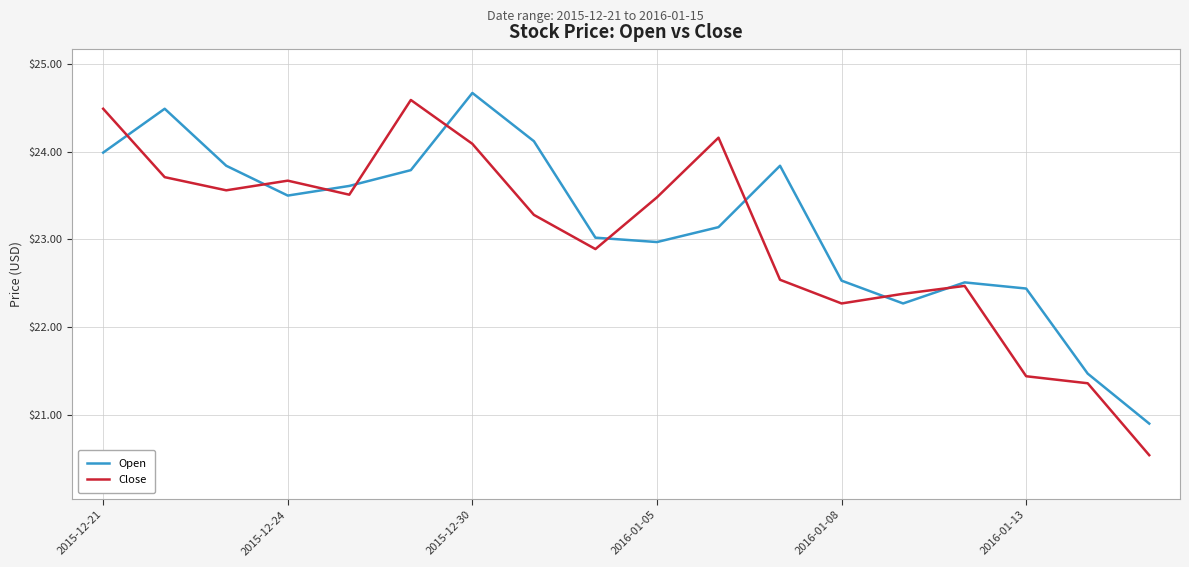

What is the smallest value displayed?

20.5